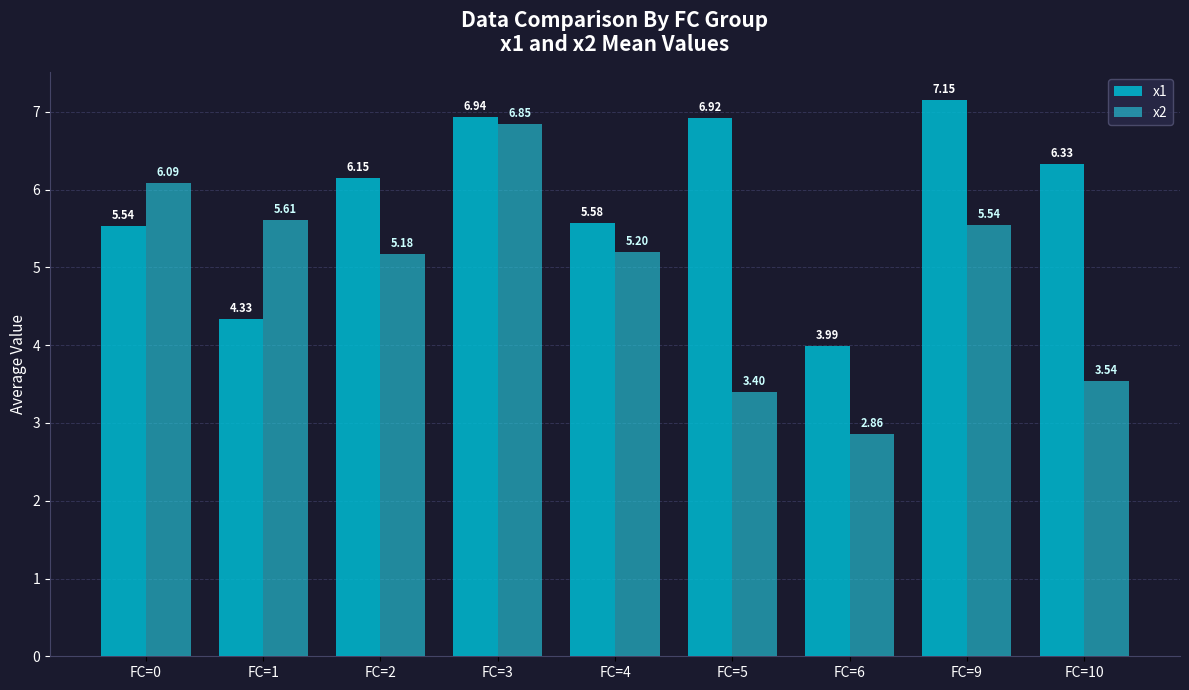

Count the number of categories in the chart.

9